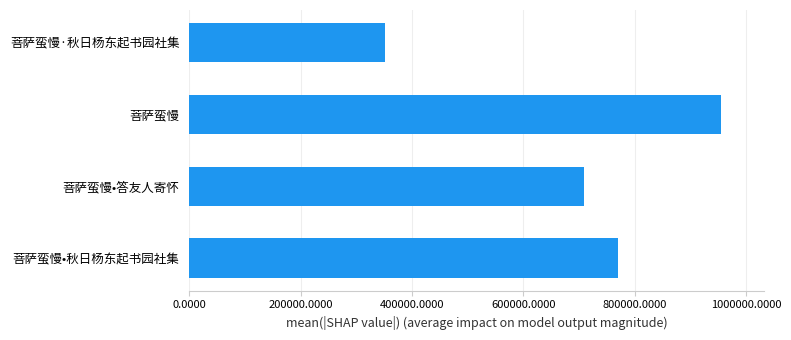

What is the sum of all values?

2784620